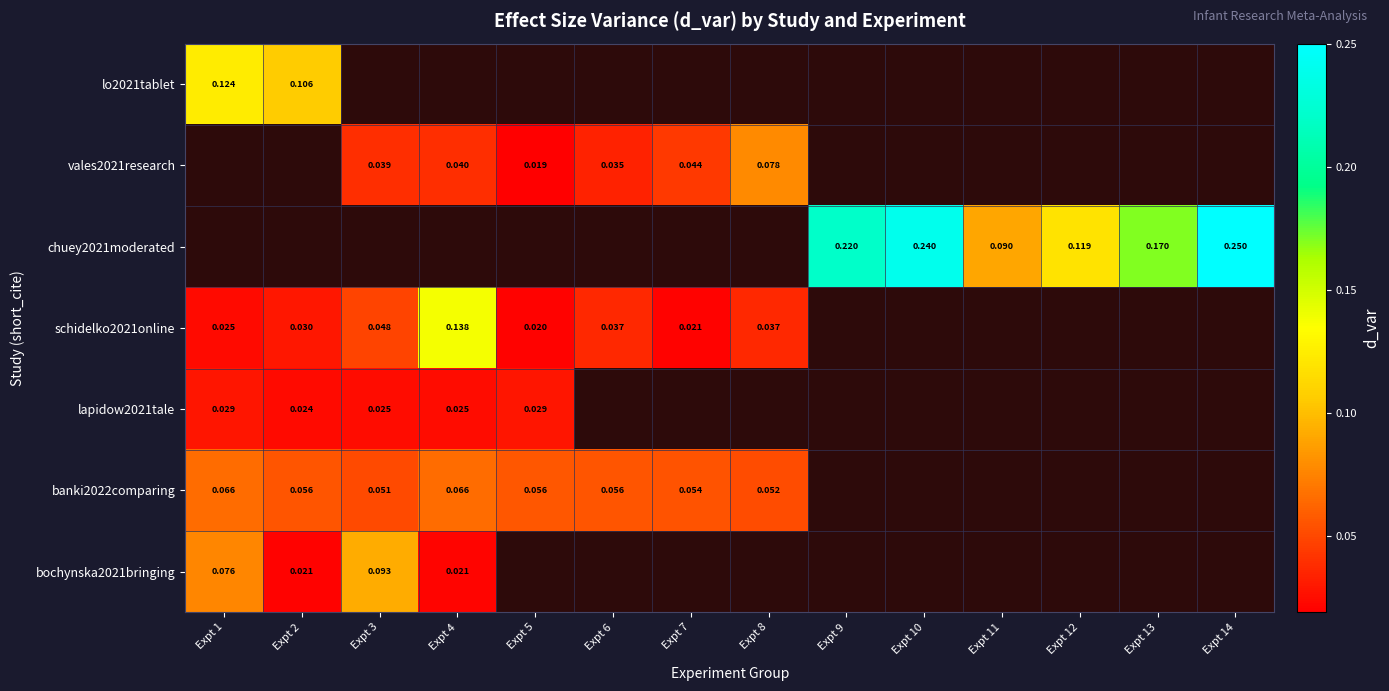

Is the value of schidelko2021online at Expt 2 greater than the value of lapidow2021tale at Expt 5?

Yes